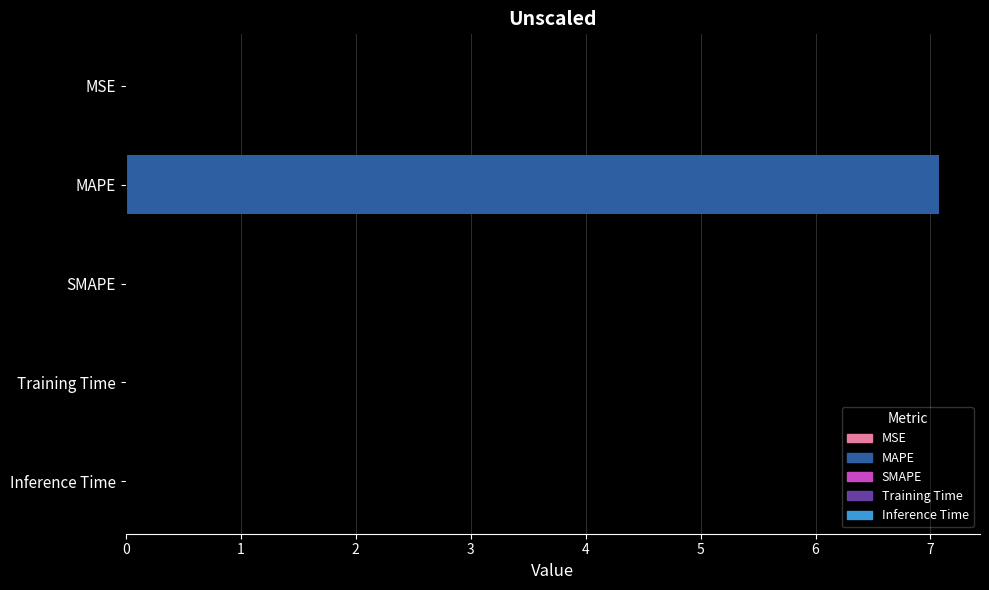

At which category does the chart reach its peak across all series?

MAPE